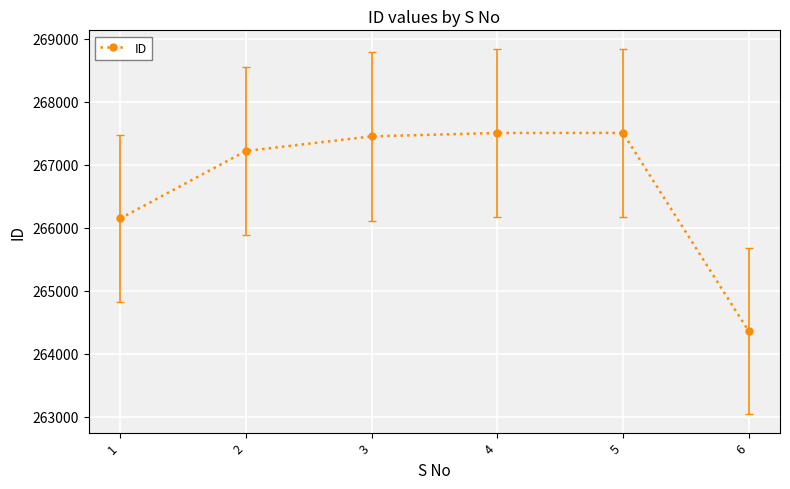

True or false: there are more than 2 points higher than both neighbors.

False